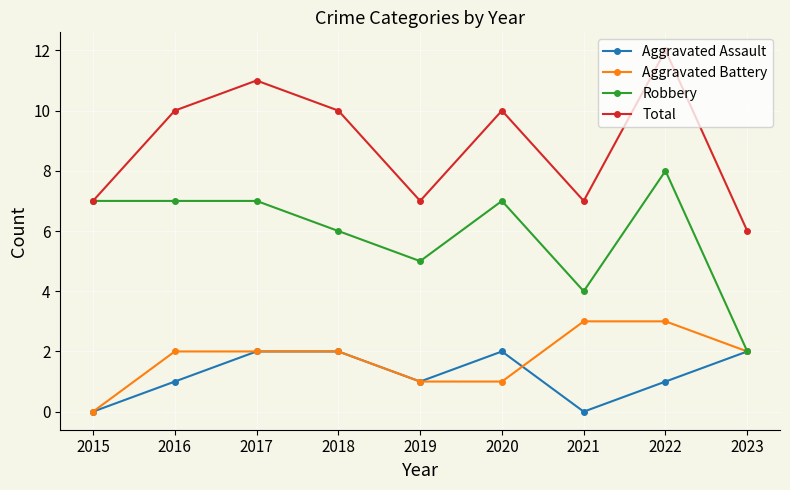

What value does the Robbery series have at 2017?

7